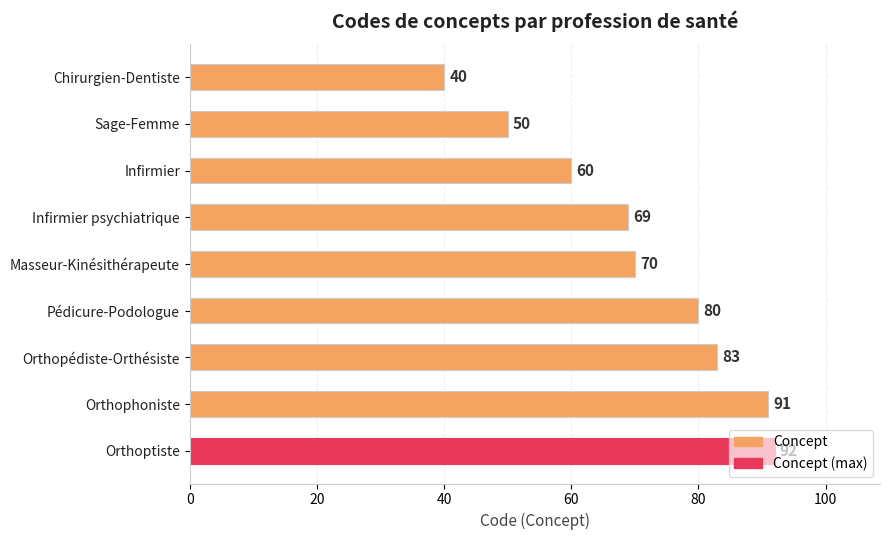

Between Sage-Femme and Orthopédiste-Orthésiste, which is larger?

Orthopédiste-Orthésiste